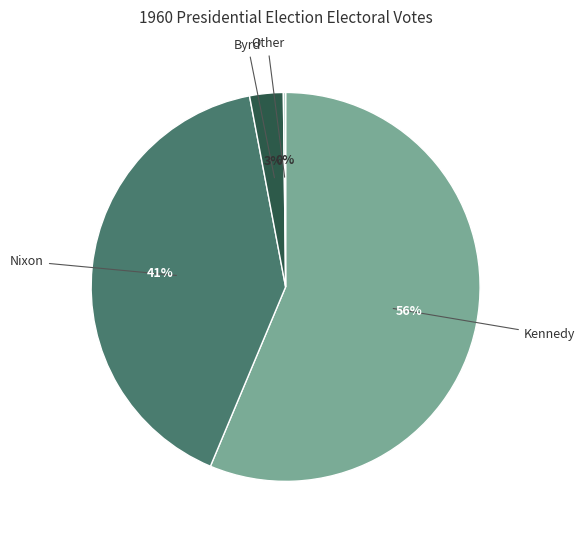

What is the largest slice in the pie chart?

Kennedy